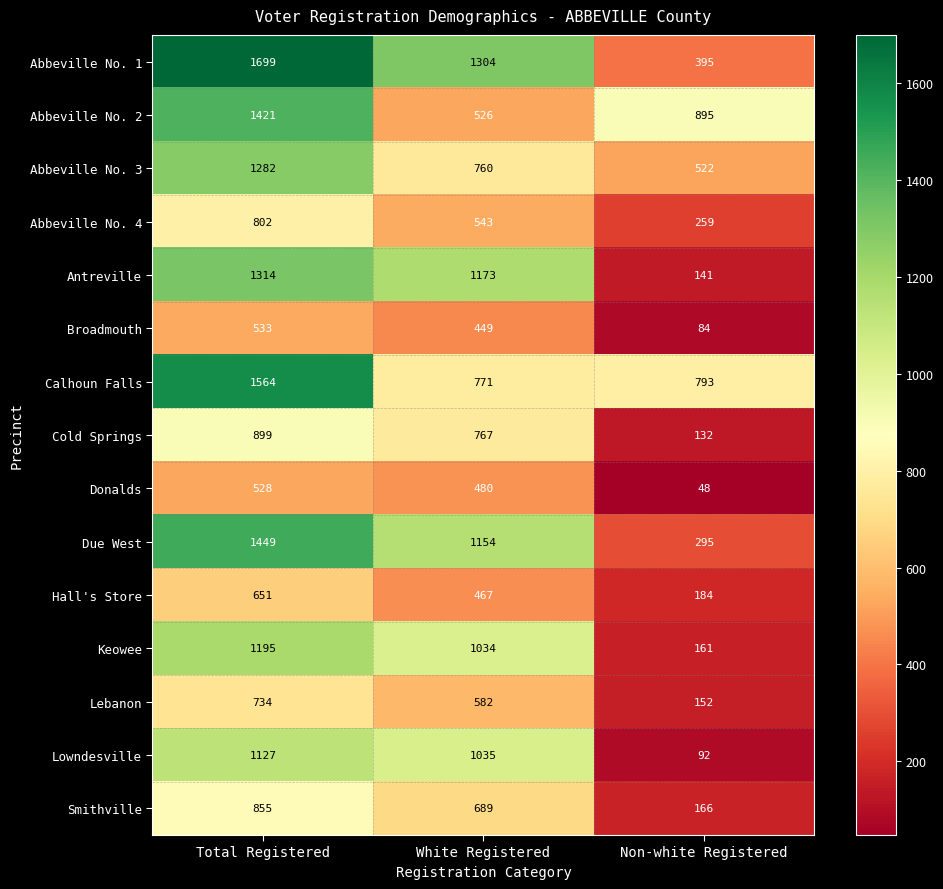

At White Registered, list the series in order from largest to smallest.

Abbeville No. 1, Antreville, Due West, Lowndesville, Keowee, Calhoun Falls, Cold Springs, Abbeville No. 3, Smithville, Lebanon, Abbeville No. 4, Abbeville No. 2, Donalds, Hall's Store, Broadmouth